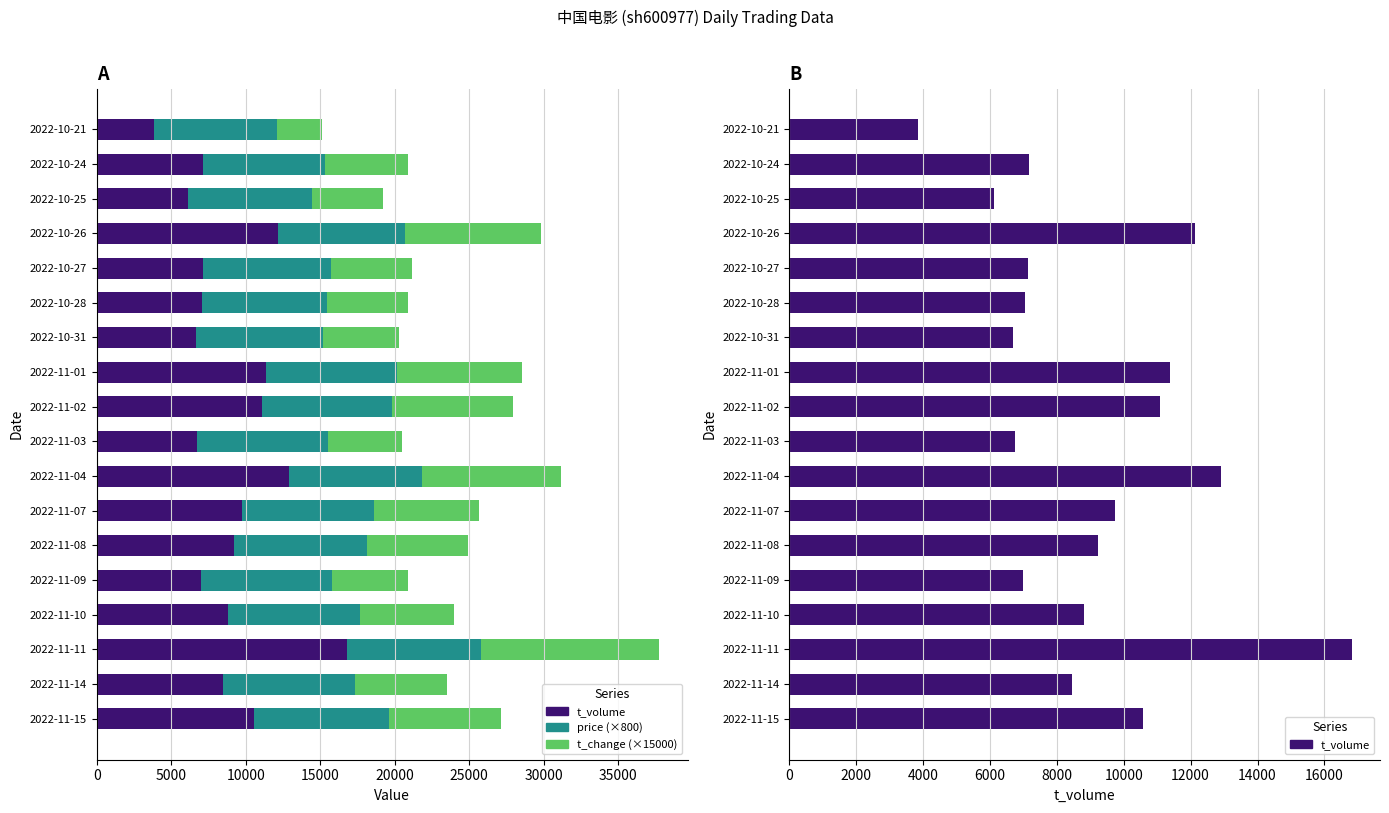

Between 2022-11-08 and 2022-10-21, which series saw the biggest shift?

t_volume